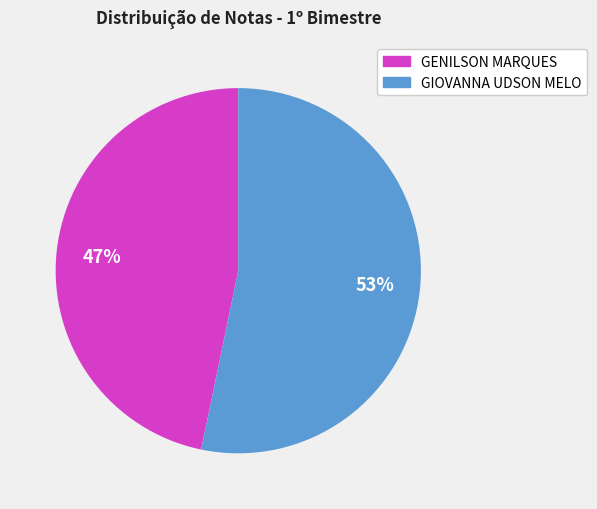

Is there any slice that represents more than half of the pie?

Yes